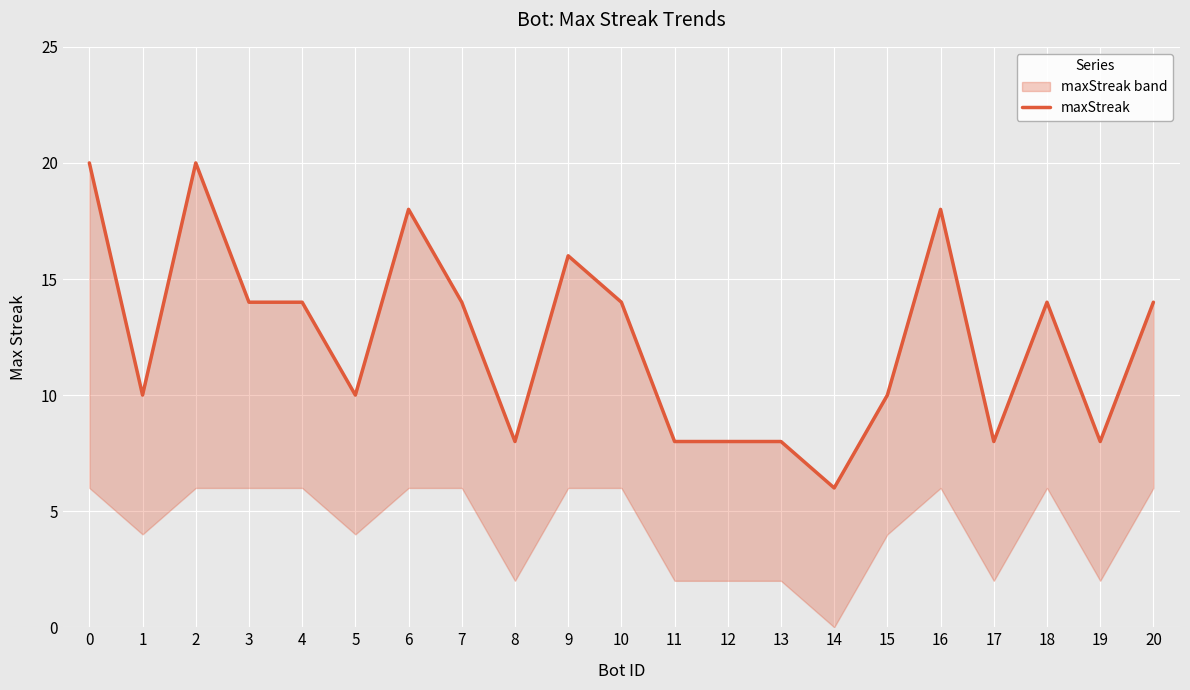

What is the difference between the values at 14 and 0?

14